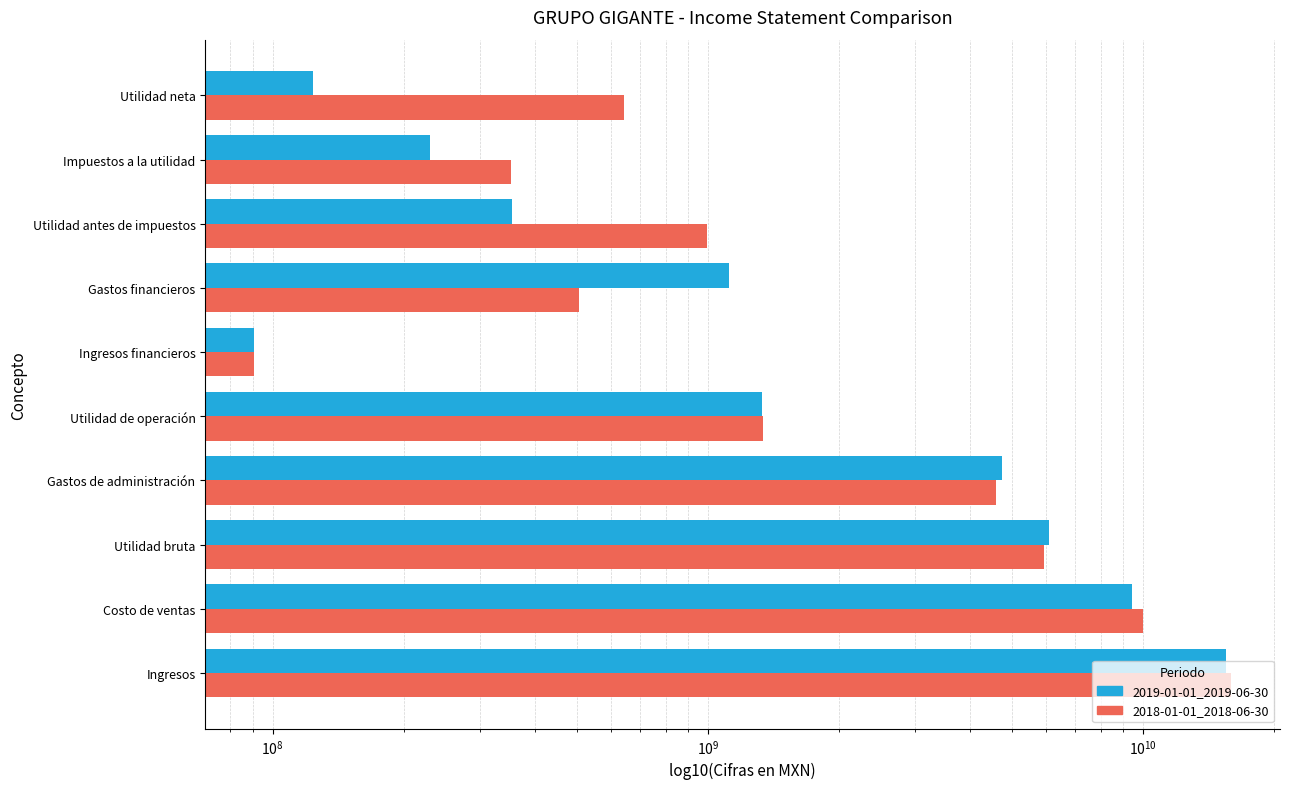

How many data points in 2019-01-01_2019-06-30 are less than 1333399000?

5